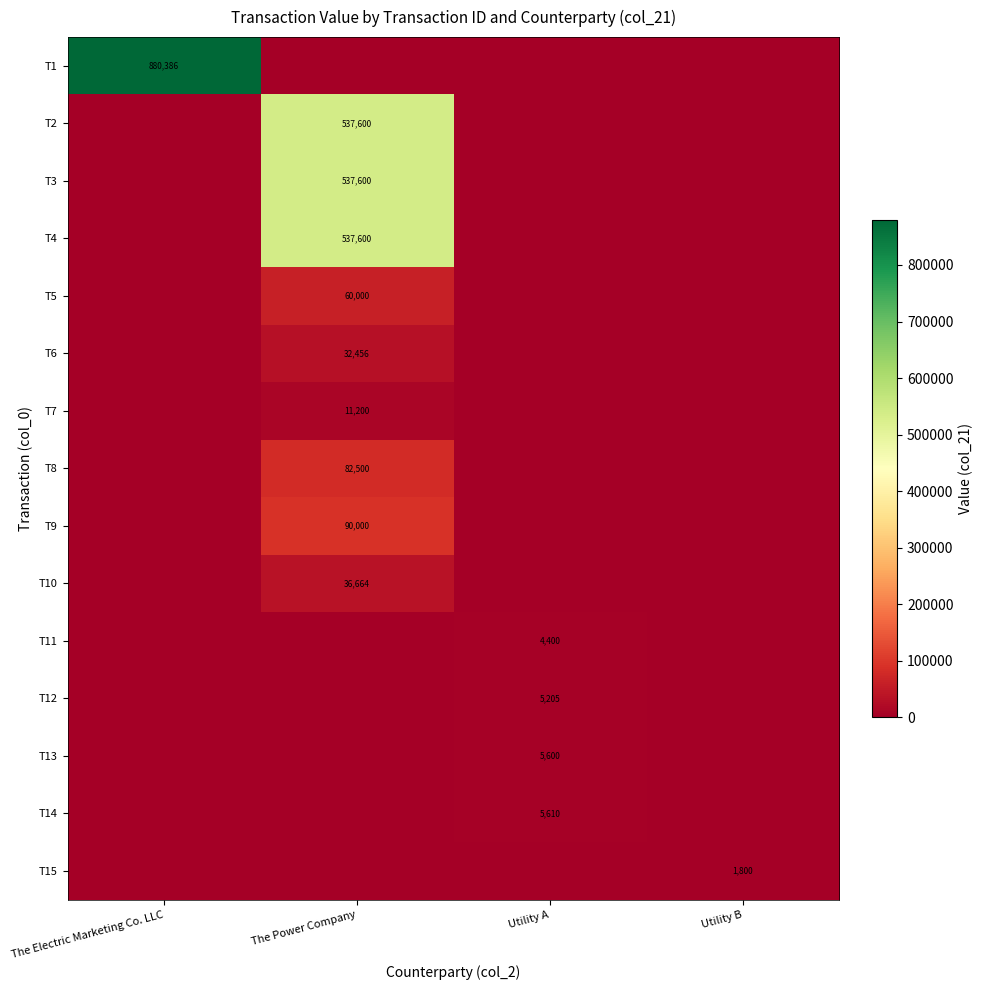

True or false: T9 has a value of 0.0 at The Electric Marketing Co. LLC.

True